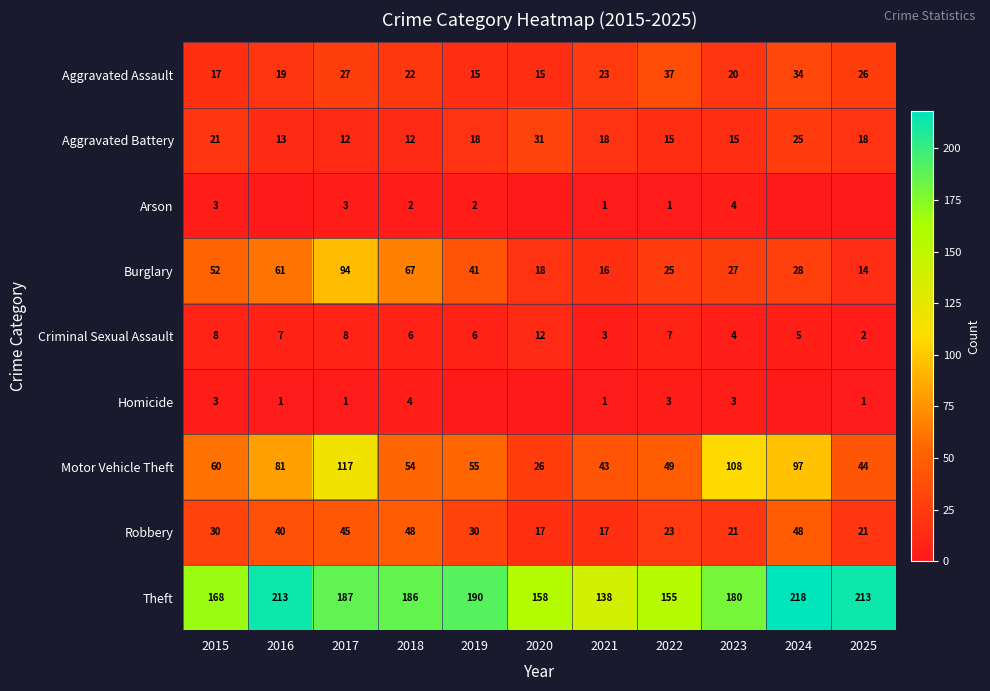

At which label is Aggravated Battery closest to 21?

2015